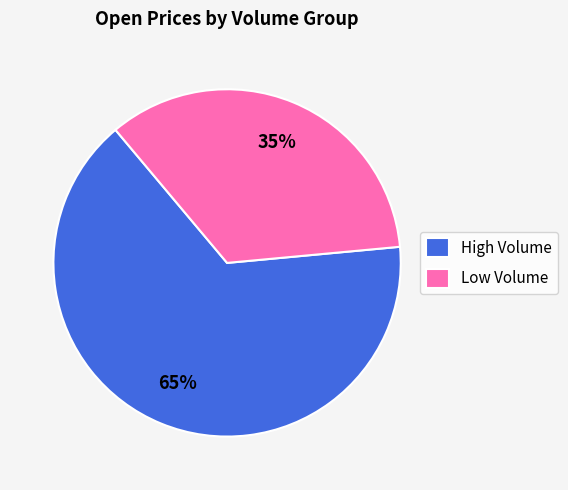

What is the ratio of the value at Low Volume to the value at High Volume?

0.5